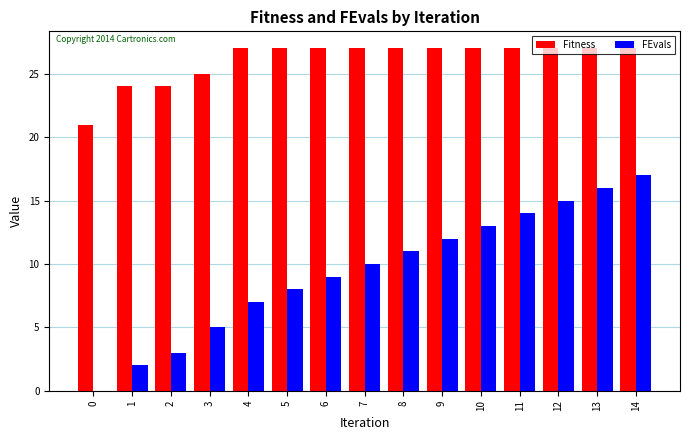

What is the maximum value shown in the chart?

27